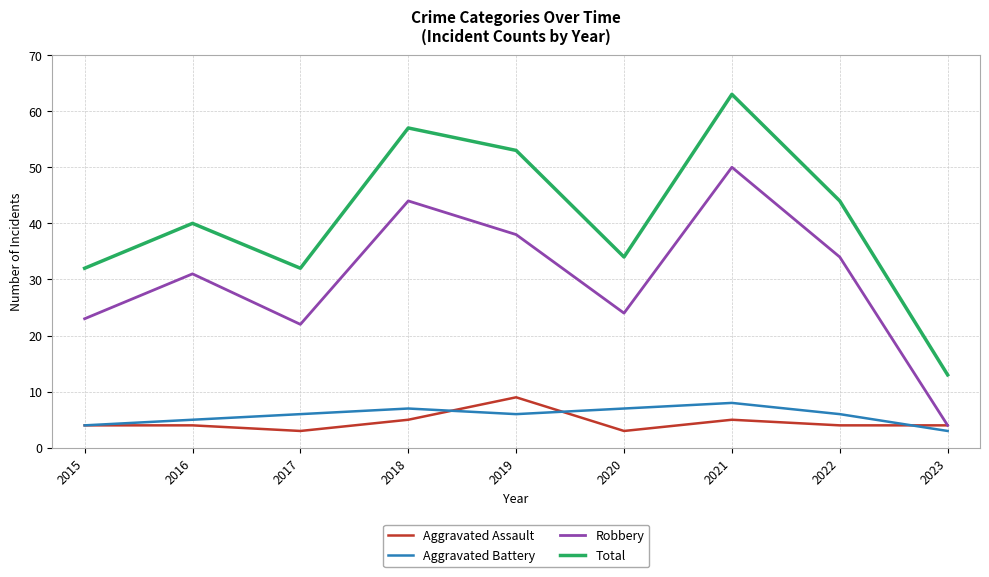

What is the sum of the Robbery values at 2022 and 2018?

78